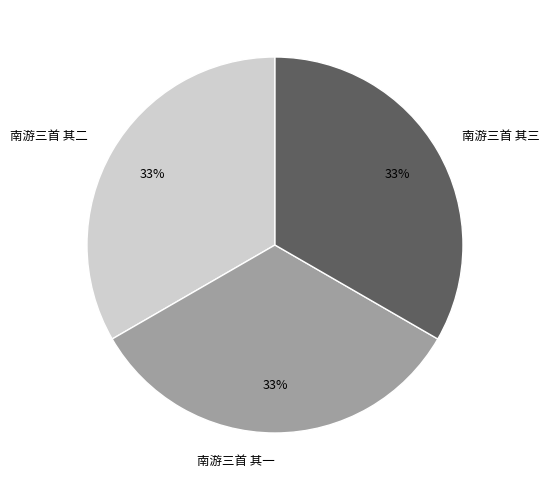

Combined, do 南游三首 其一 and 南游三首 其二 account for over 50%?

Yes